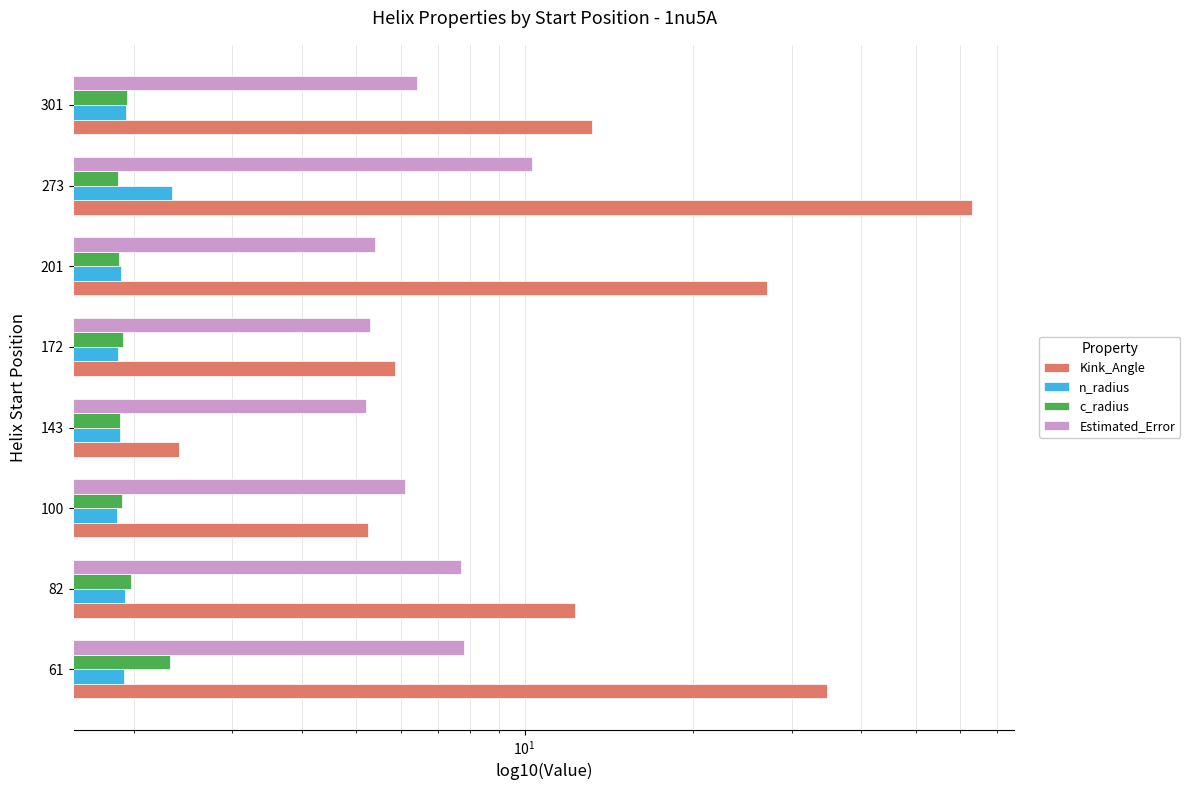

How many bars are there in total?

32